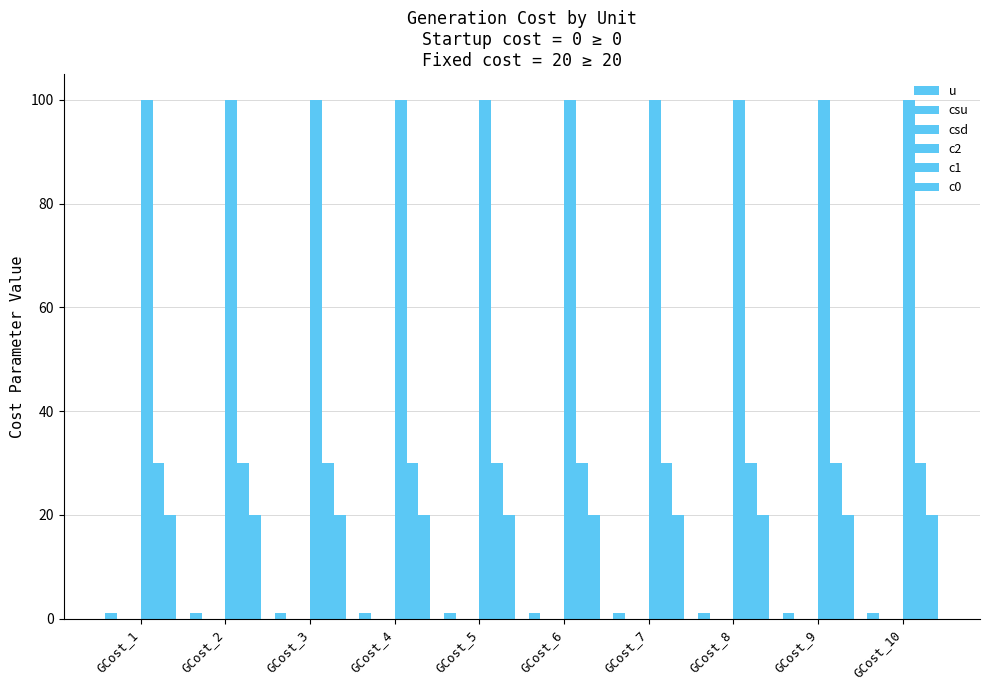

The c0 series shows 6 at GCost_3. True or false?

False